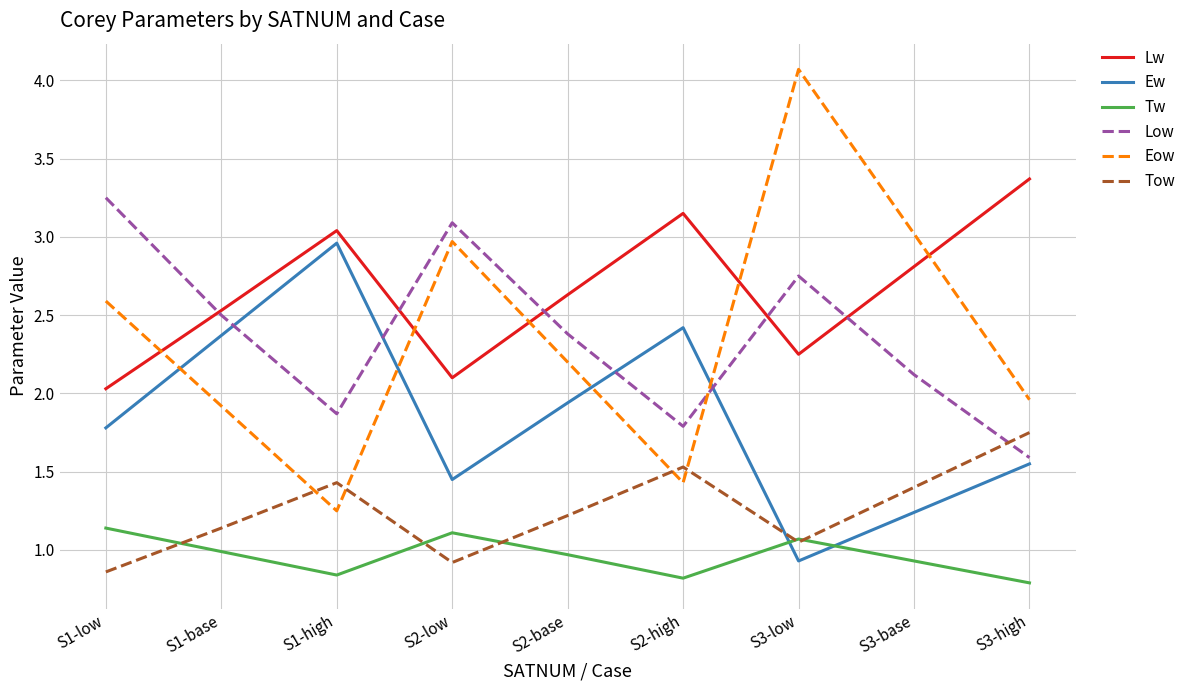

True or false: Tow has a value of 1.1 at S3-low.

True